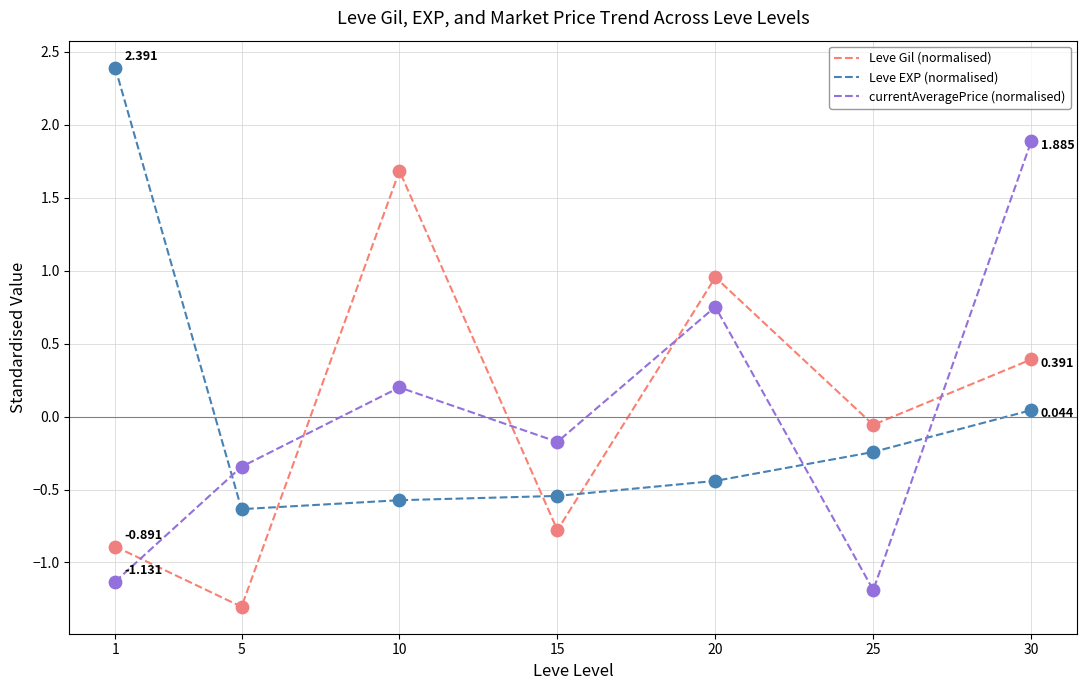

At how many categories does at least one series exceed 2?

1